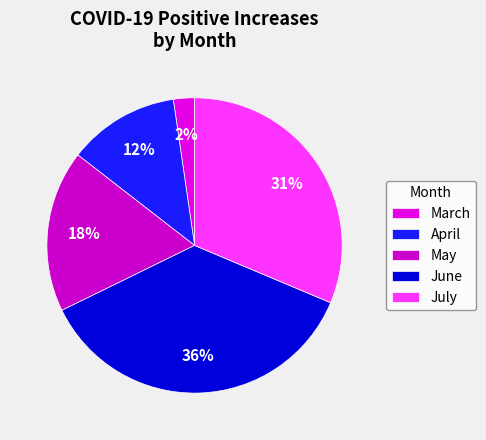

Count the number of slices in the pie.

5